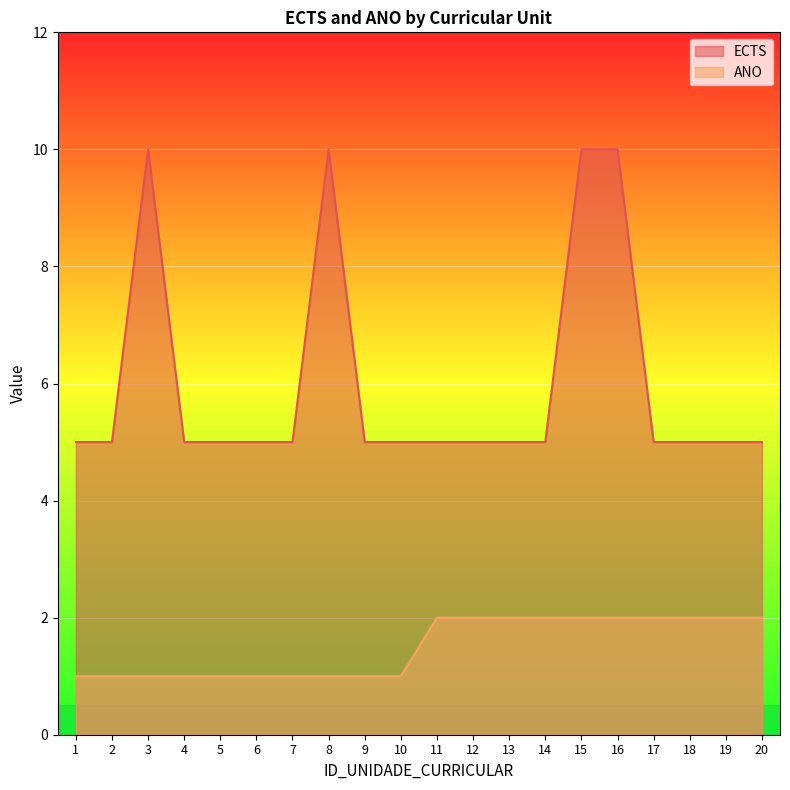

Is it true that ECTS equals 5 at 14?

True